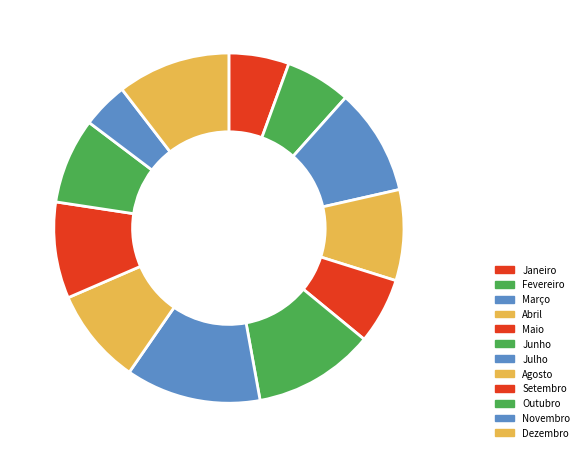

How many segments does this pie chart have?

12